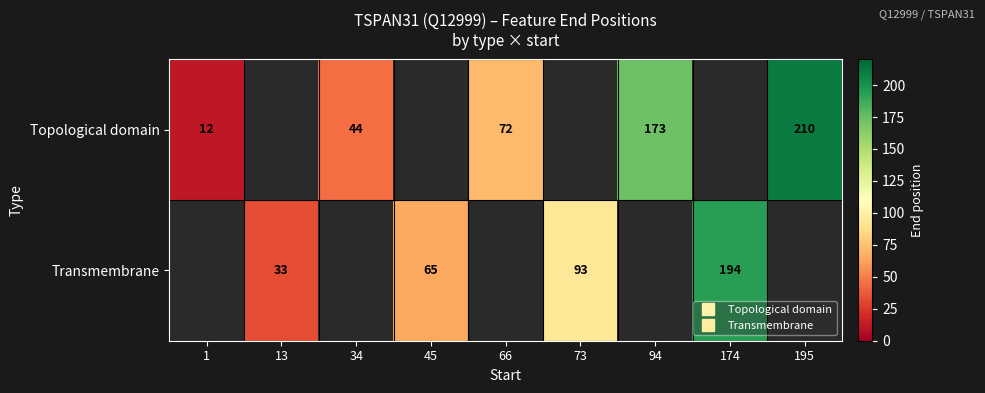

At which label does Topological domain first exceed 72?

94